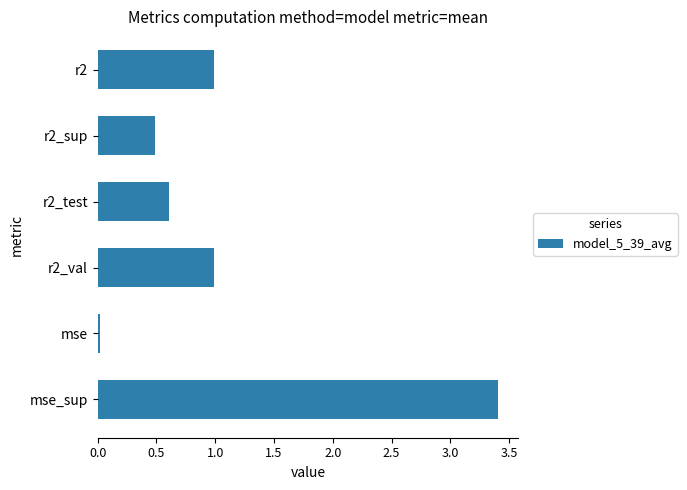

The chart shows a value of 0.9 at mse_sup. True or false?

False